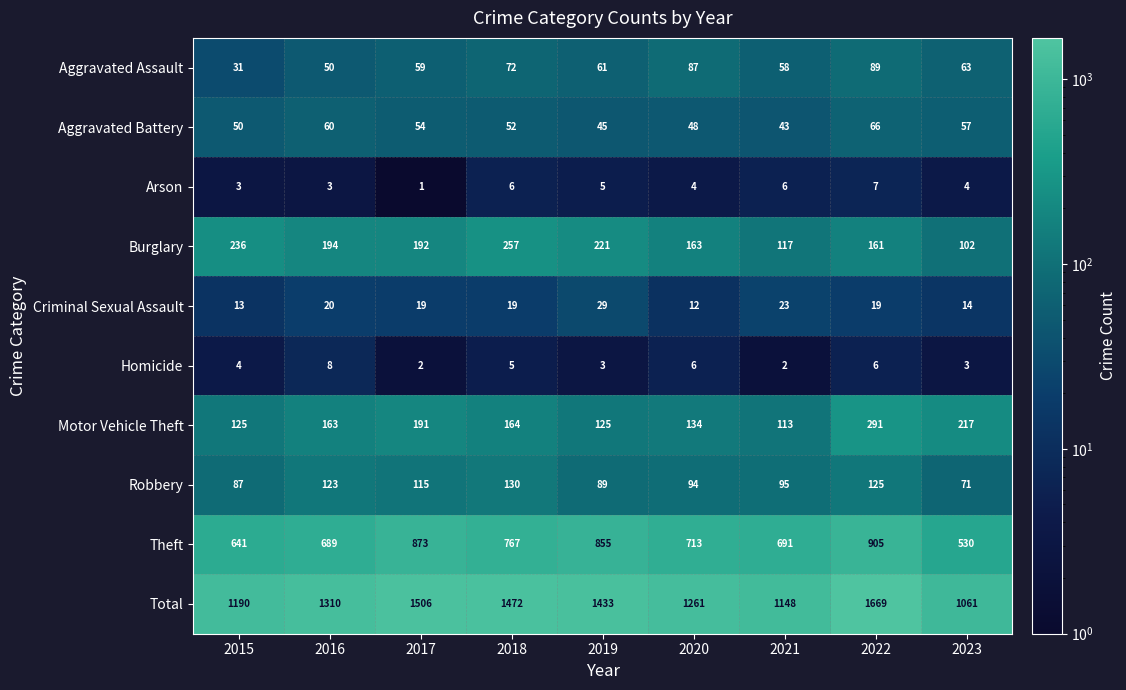

At which category is the sum across all series the highest?

2022